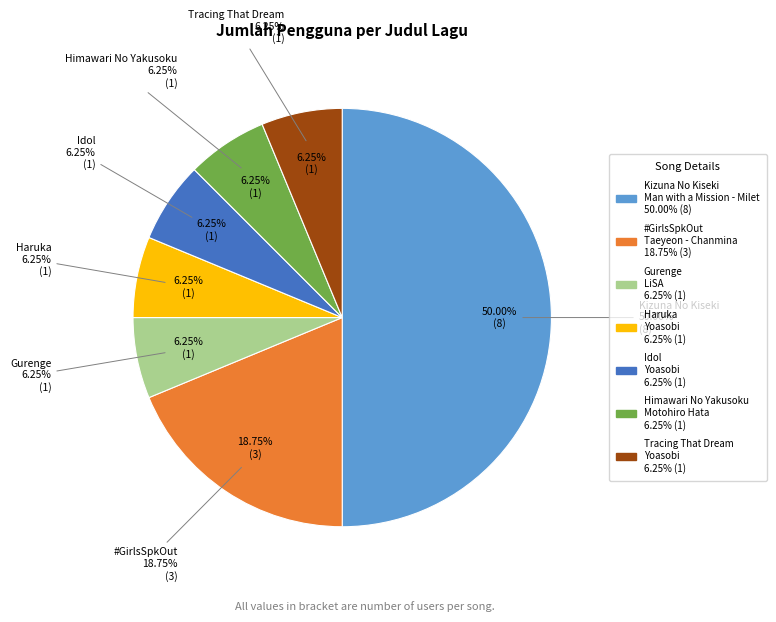

Rank the categories by value from lowest to highest.

Gurenge, Haruka, Idol, Himawari No Yakusoku, Tracing That Dream, #GirlsSpkOut, Kizuna No Kiseki